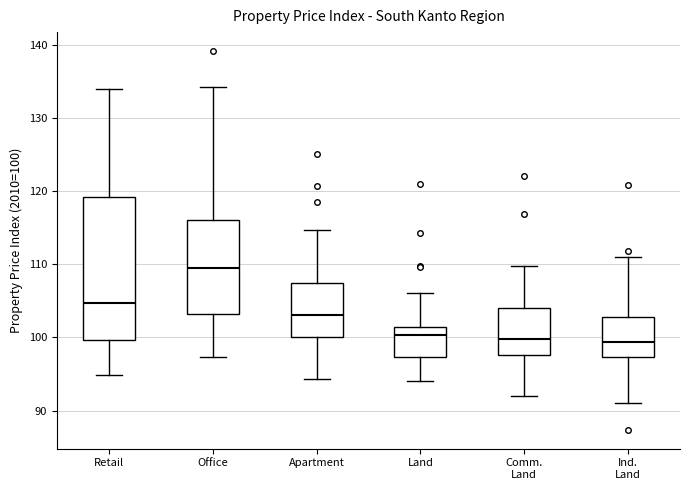

Which box has the highest median line?

Office